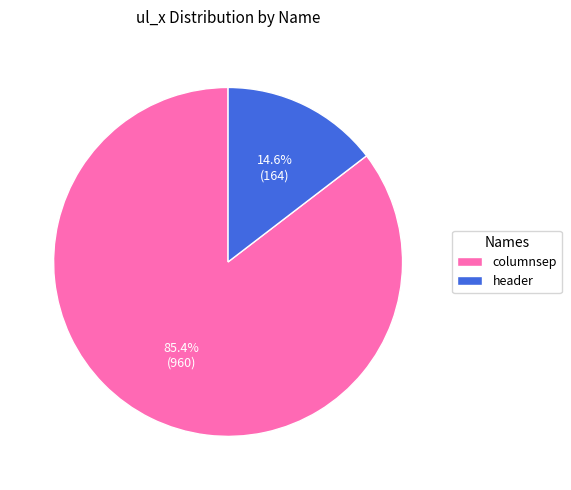

What is the smallest slice in the pie chart?

header